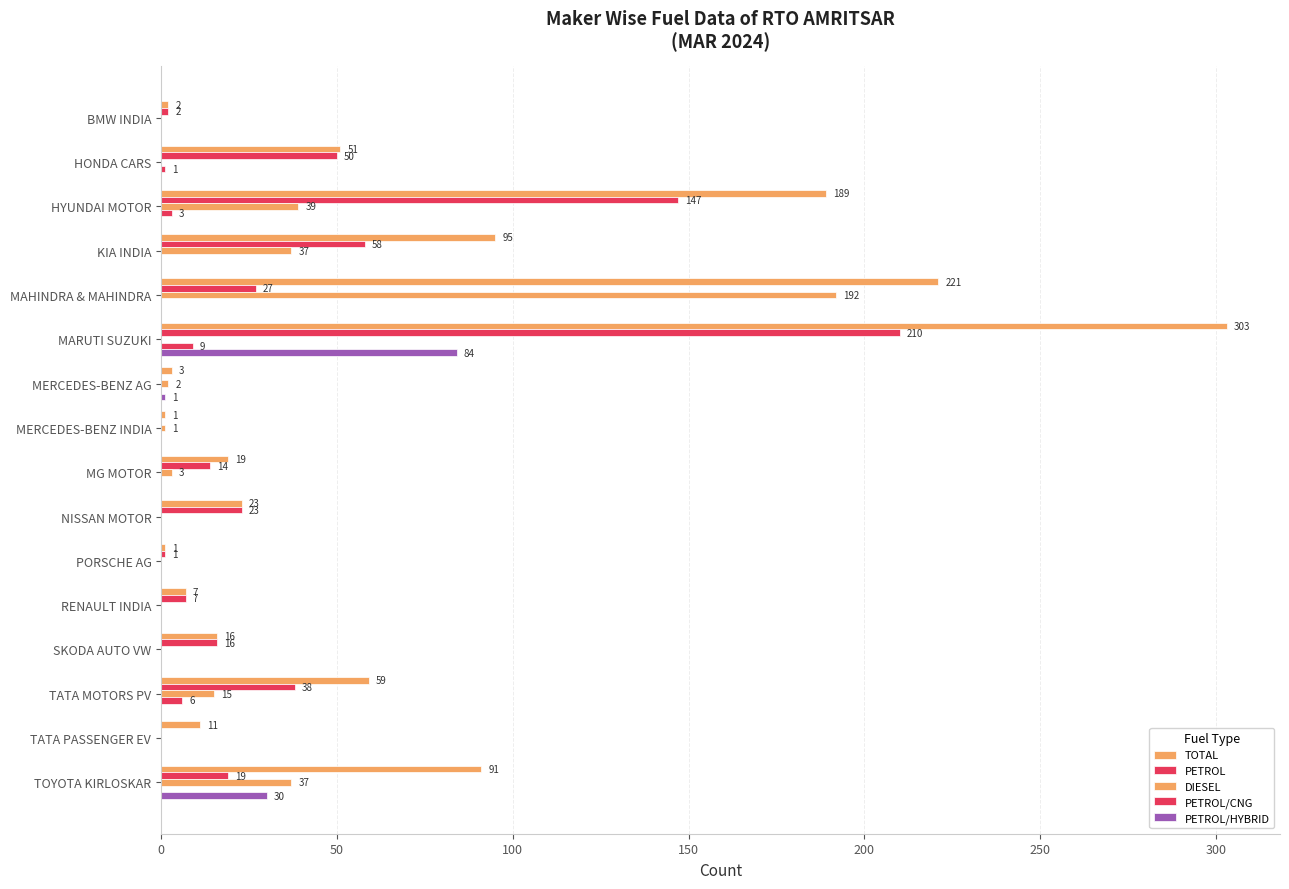

What is the minimum value for TOTAL?

1